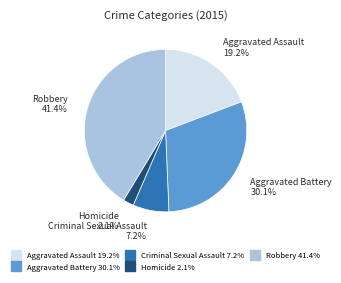

True or false: Homicide accounts for 2% of the total.

True